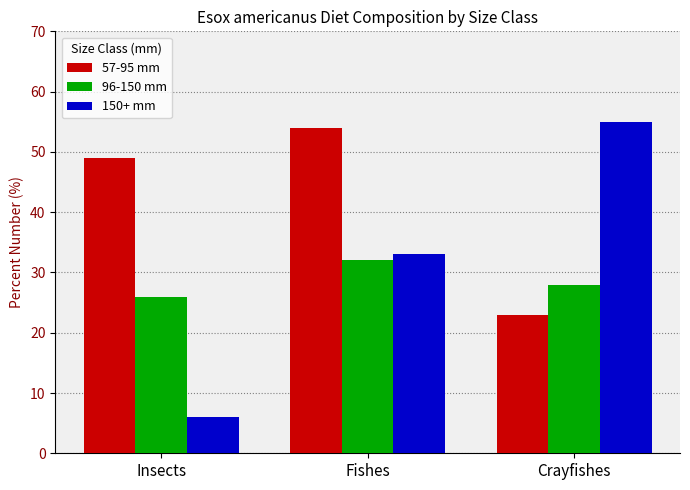

What is the spread (max minus min) of values at Fishes?

22